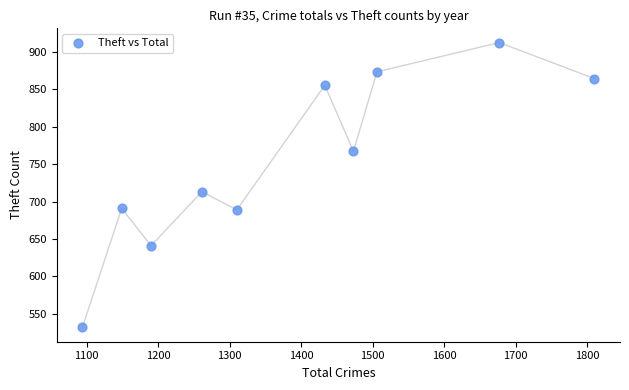

What is the range of Y values (max minus min)?

380